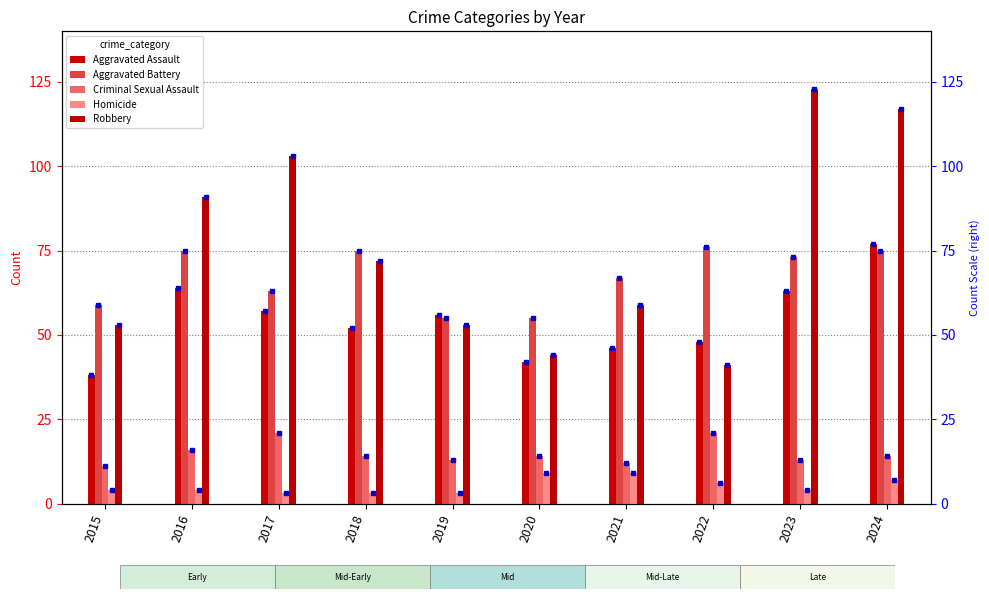

True or false: Aggravated Battery has a value of 73 at 2023.

True